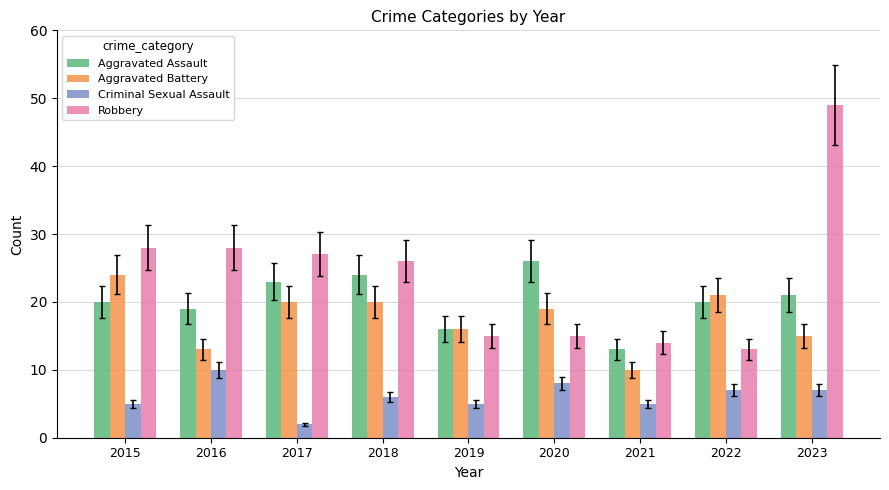

What value does the Robbery series have at 2018, to the nearest 10?

30